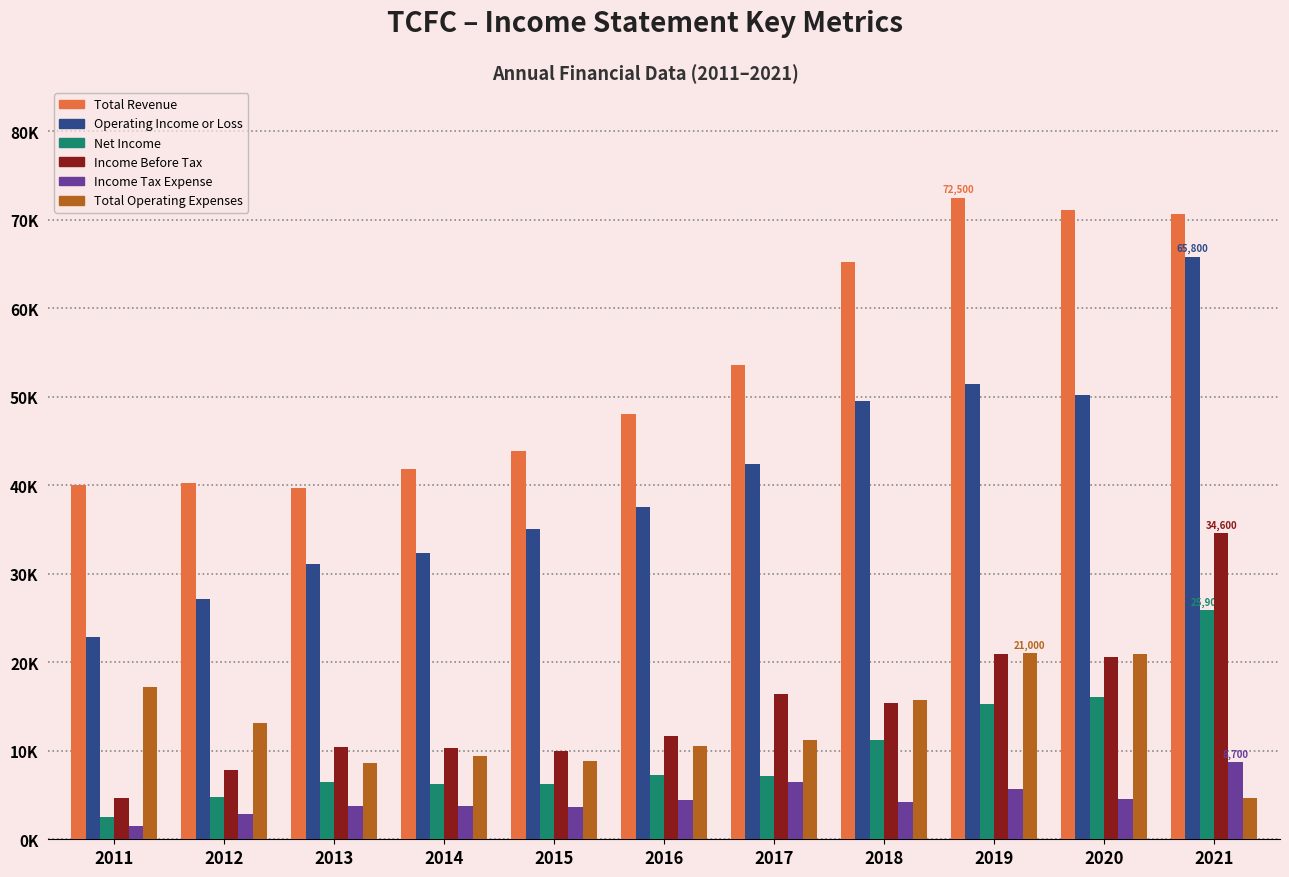

What are all the series names shown in the legend?

Total Revenue, Operating Income or Loss, Net Income, Income Before Tax, Income Tax Expense, Total Operating Expenses